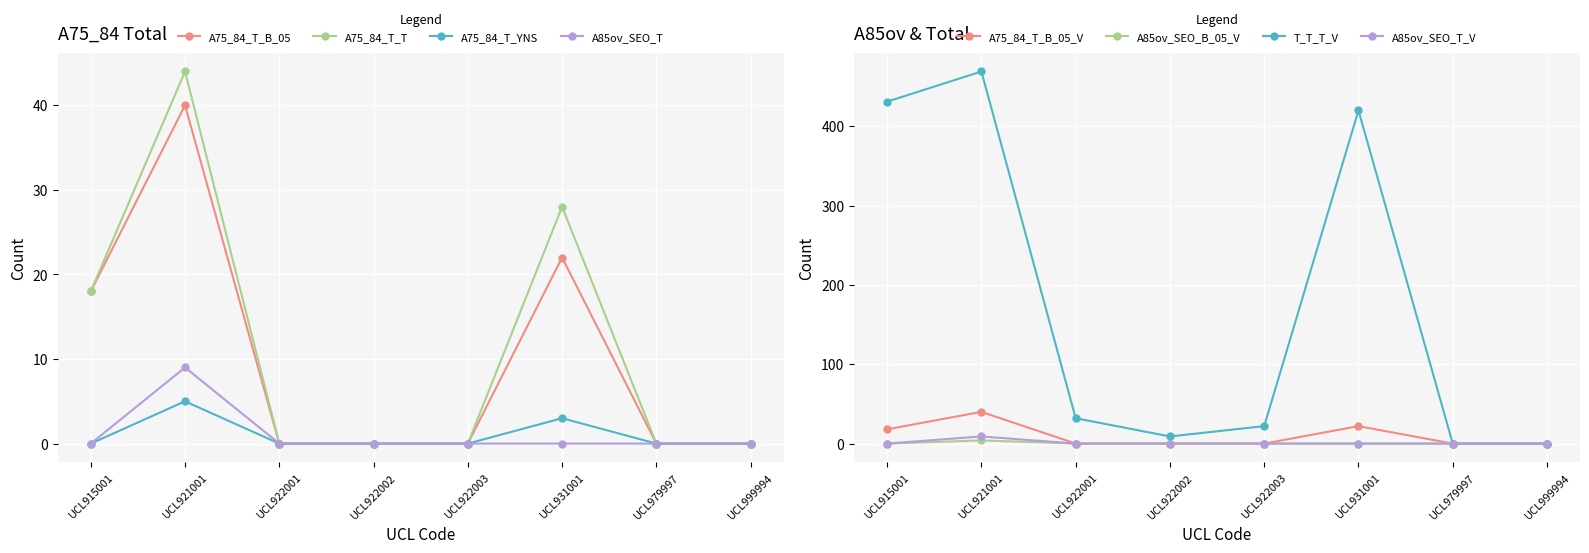

Is the value of A75_84_T_B_05 at UCL922003 greater than the value of A75_84_T_T at UCL921001?

No